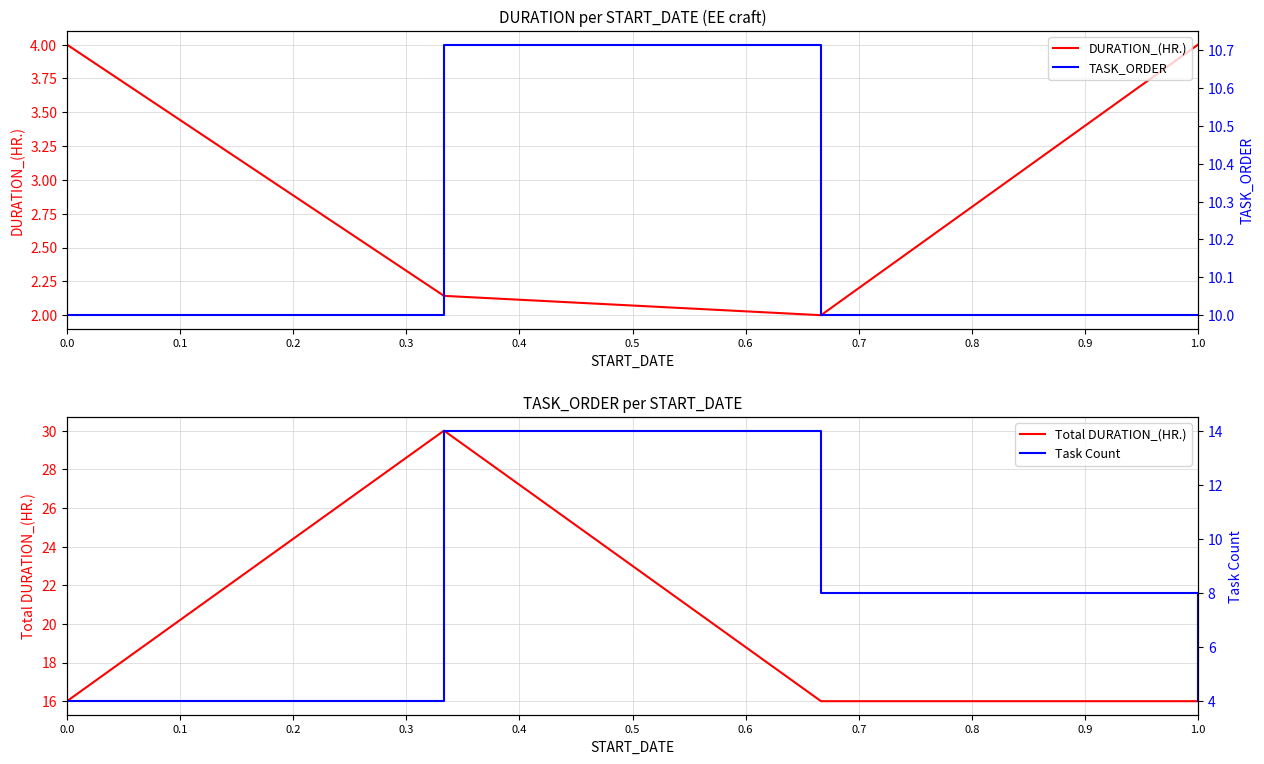

What is the highest value of the DURATION_(HR.) series?

4.0